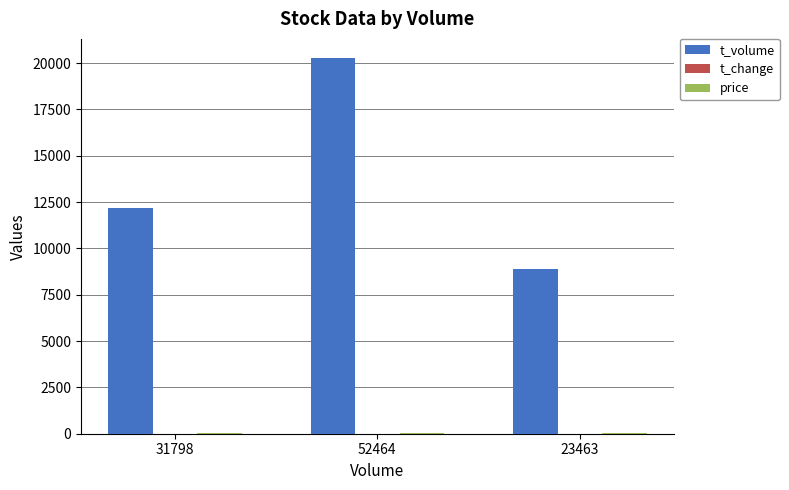

Which category has the highest value in the t_volume series?

52464